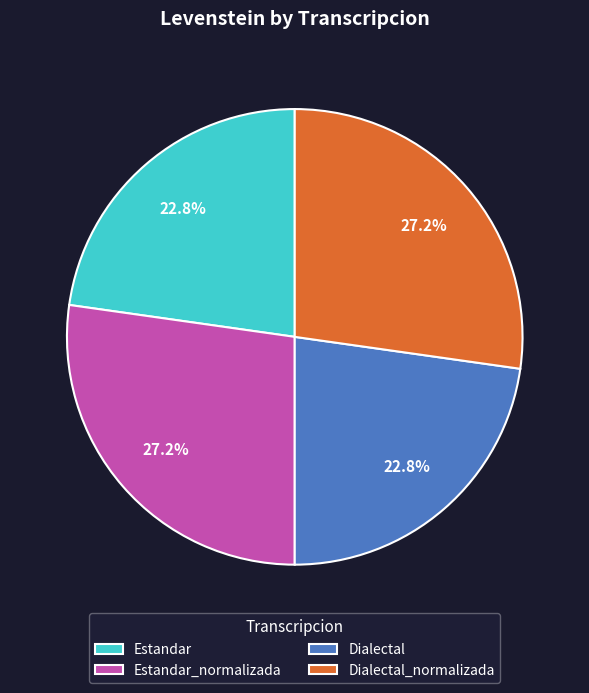

Combined, what portion of the pie is Dialectal_normalizada and Dialectal?

50.0%